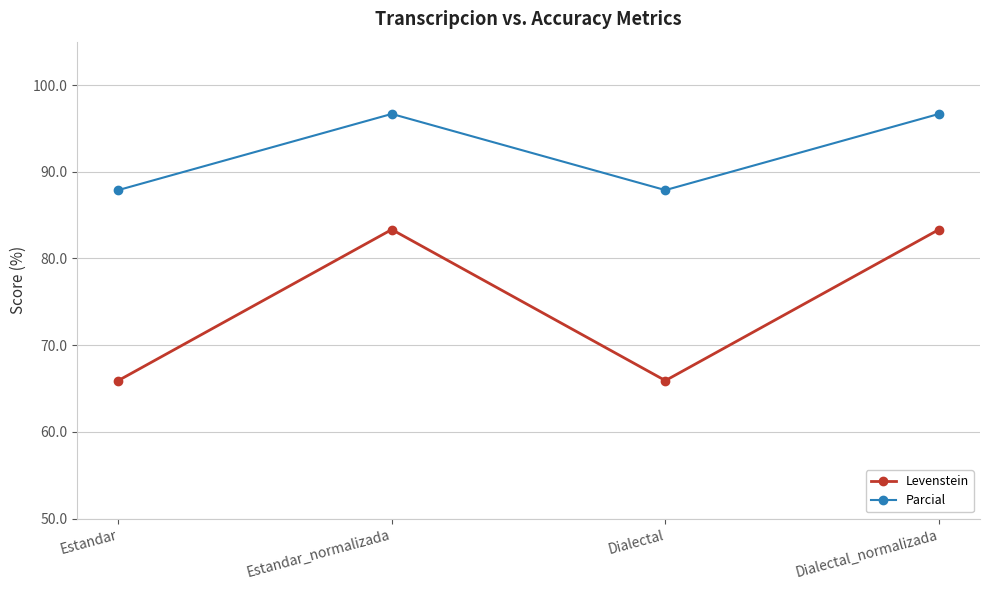

True or false: Levenstein has a value of 137.4 at Estandar_normalizada.

False